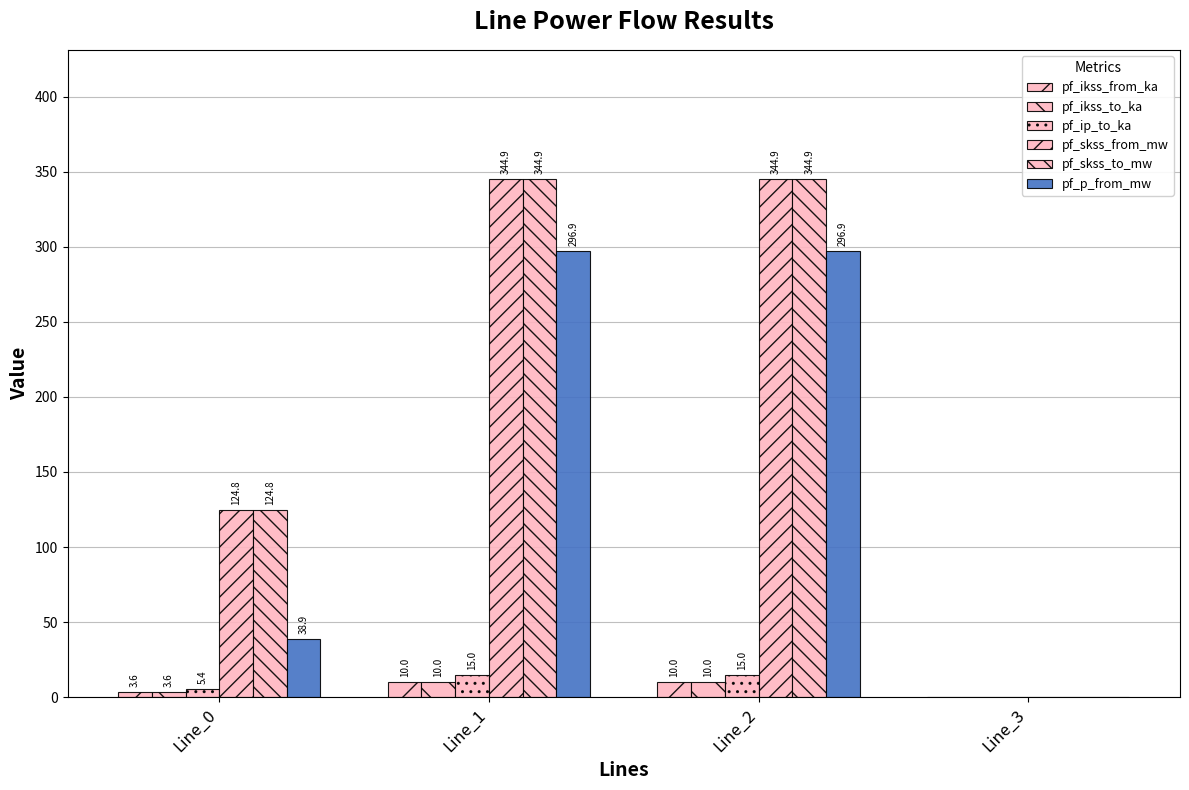

Reading left to right, list all the values displayed in this chart.

pf_ikss_from_ka: 3.6	10.0	10.0	0.0
pf_ikss_to_ka: 3.6	10.0	10.0	0.0
pf_ip_to_ka: 5.4	15.0	15.0	0.0
pf_skss_from_mw: 124.8	344.9	344.9	0.0
pf_skss_to_mw: 124.8	344.9	344.9	0.0
pf_p_from_mw: 38.9	296.9	296.9	0.0